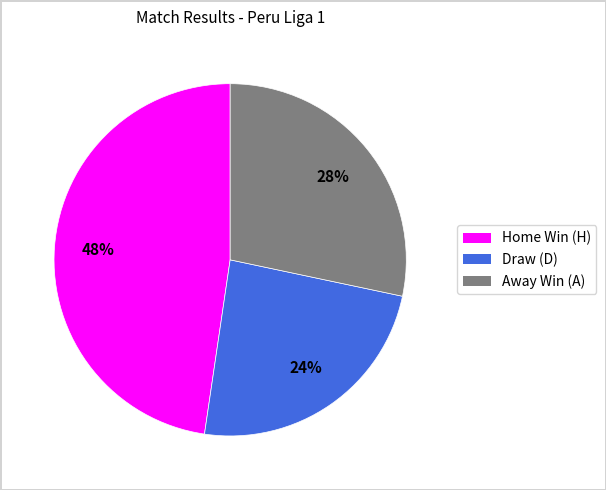

To the nearest percent, what is the difference between the largest and smallest slice percentages?

24%